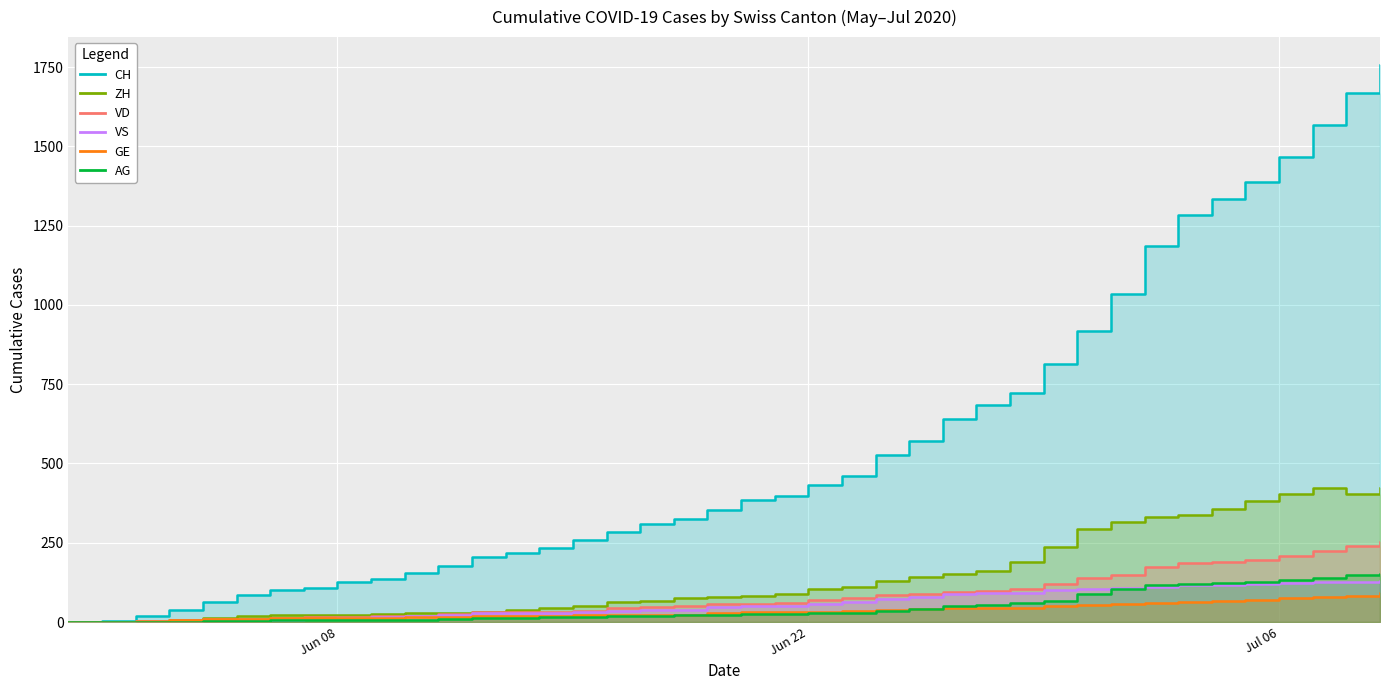

What is the difference between the maximum and second lowest values in the CH series?

1754